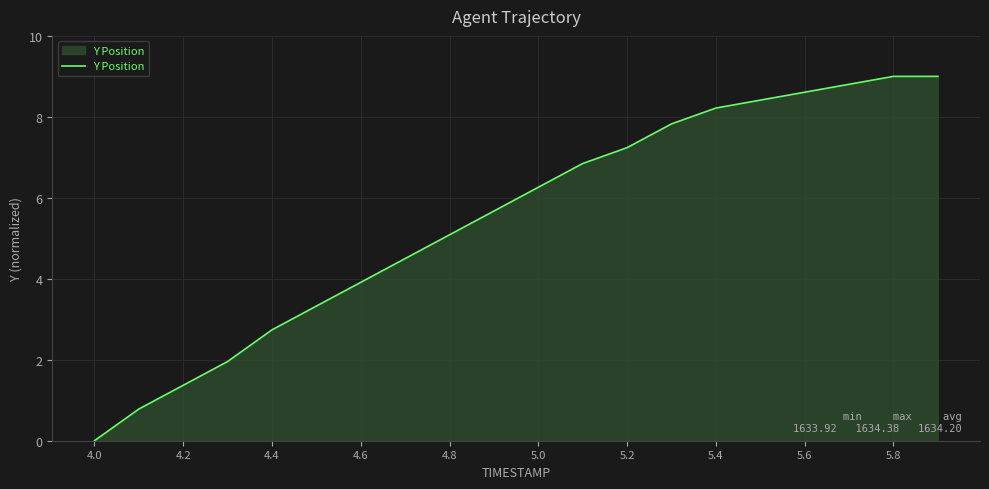

What is the greatest value displayed?

9.0